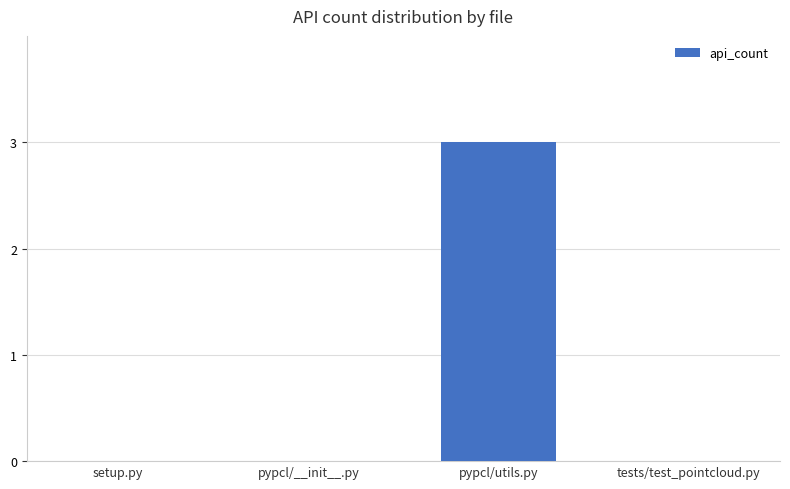

Between tests/test_pointcloud.py and pypcl/utils.py, which is larger?

pypcl/utils.py